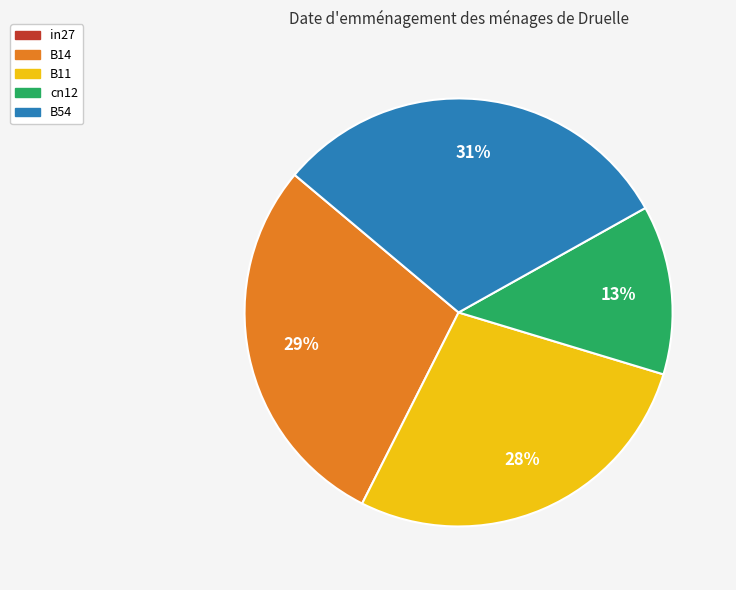

To the nearest percent, what is the difference between the largest and smallest slice percentages?

18%